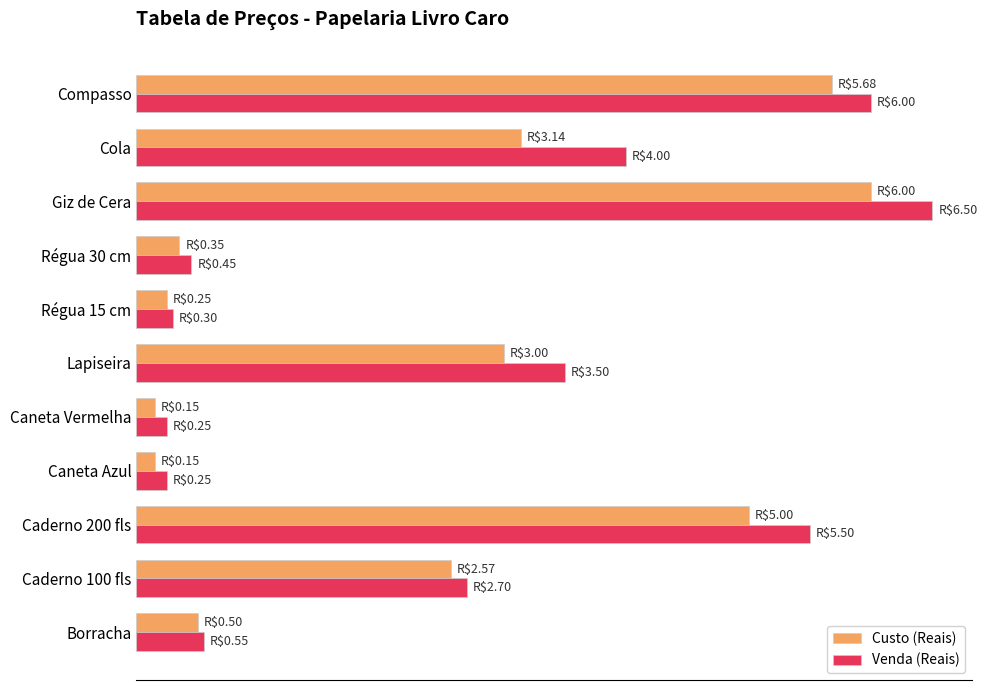

What are all the series names shown in the legend?

Custo (Reais), Venda (Reais)